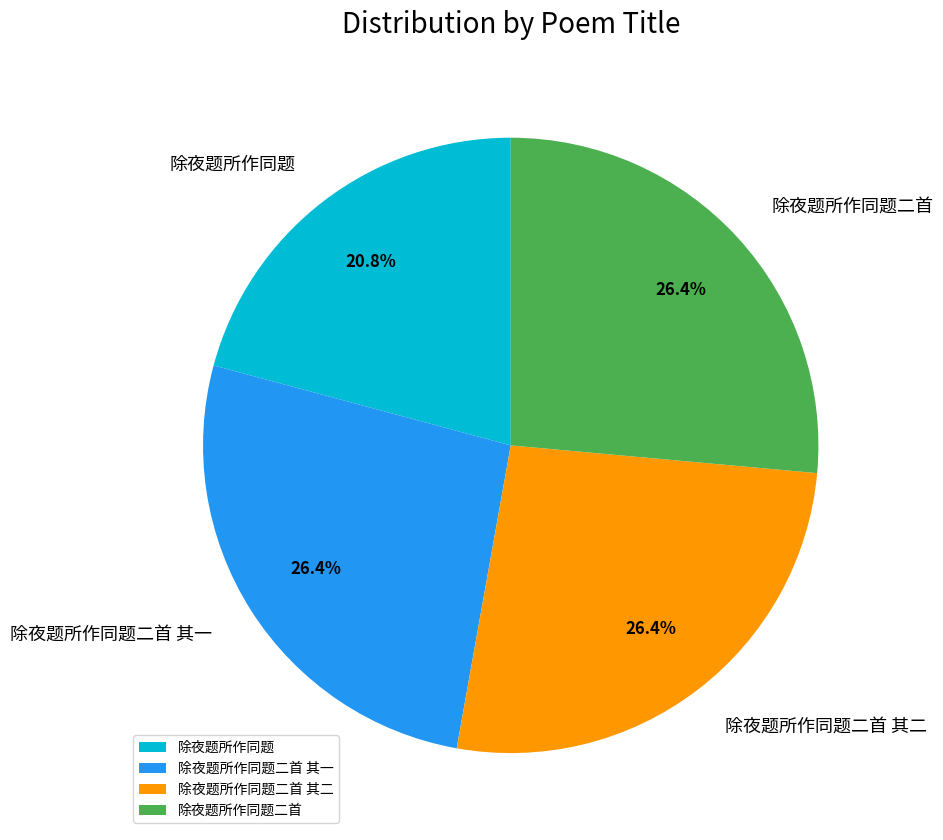

True or false: 除夜题所作同题 accounts for 21% of the total.

True